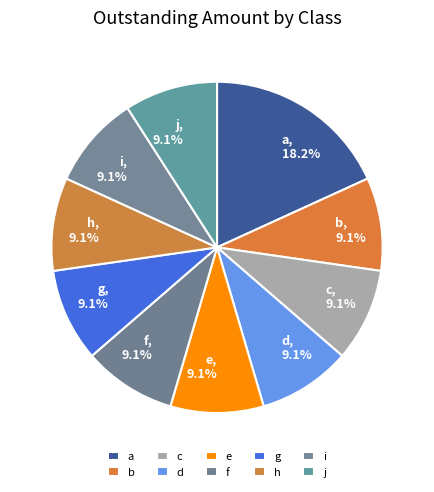

To the nearest percent, what is the difference between the a and h slice percentages?

9%